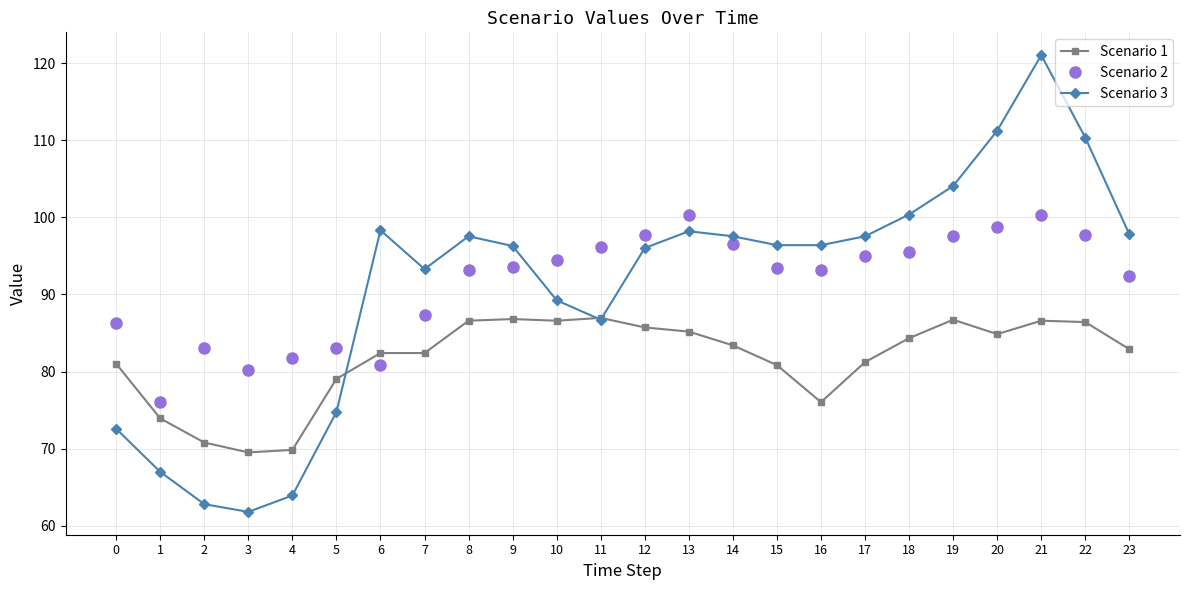

What is the difference between the maximum and minimum values in the Scenario 2 series?

24.2